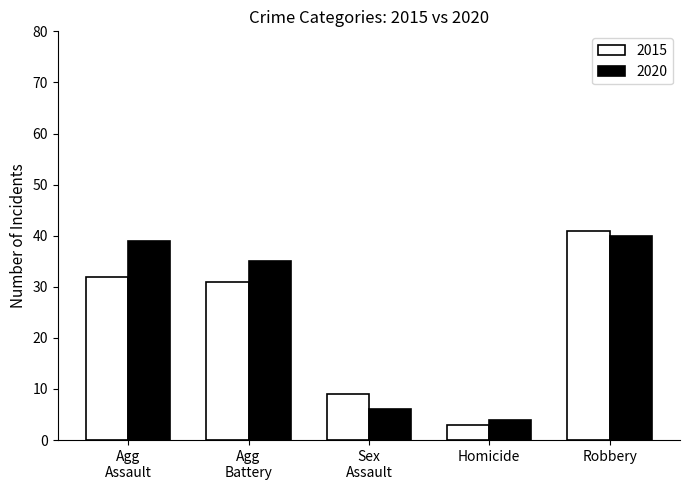

What is the label of the 3rd bar from the left?

Sex
Assault